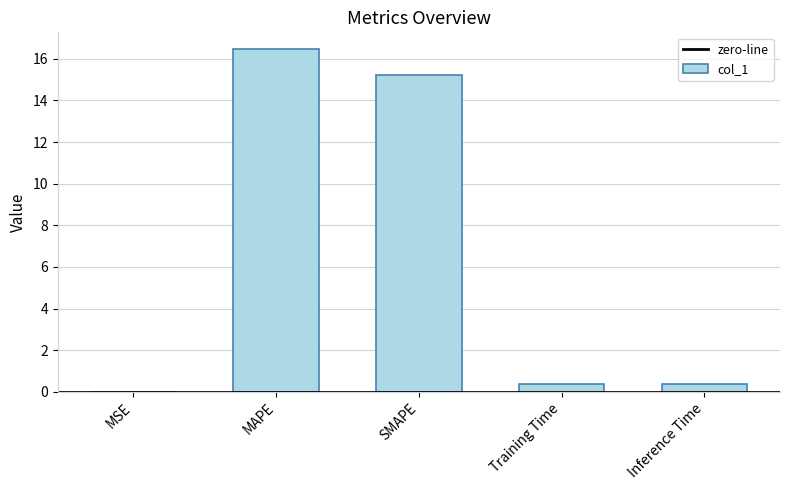

Where is the data nearest to the value 8?

SMAPE